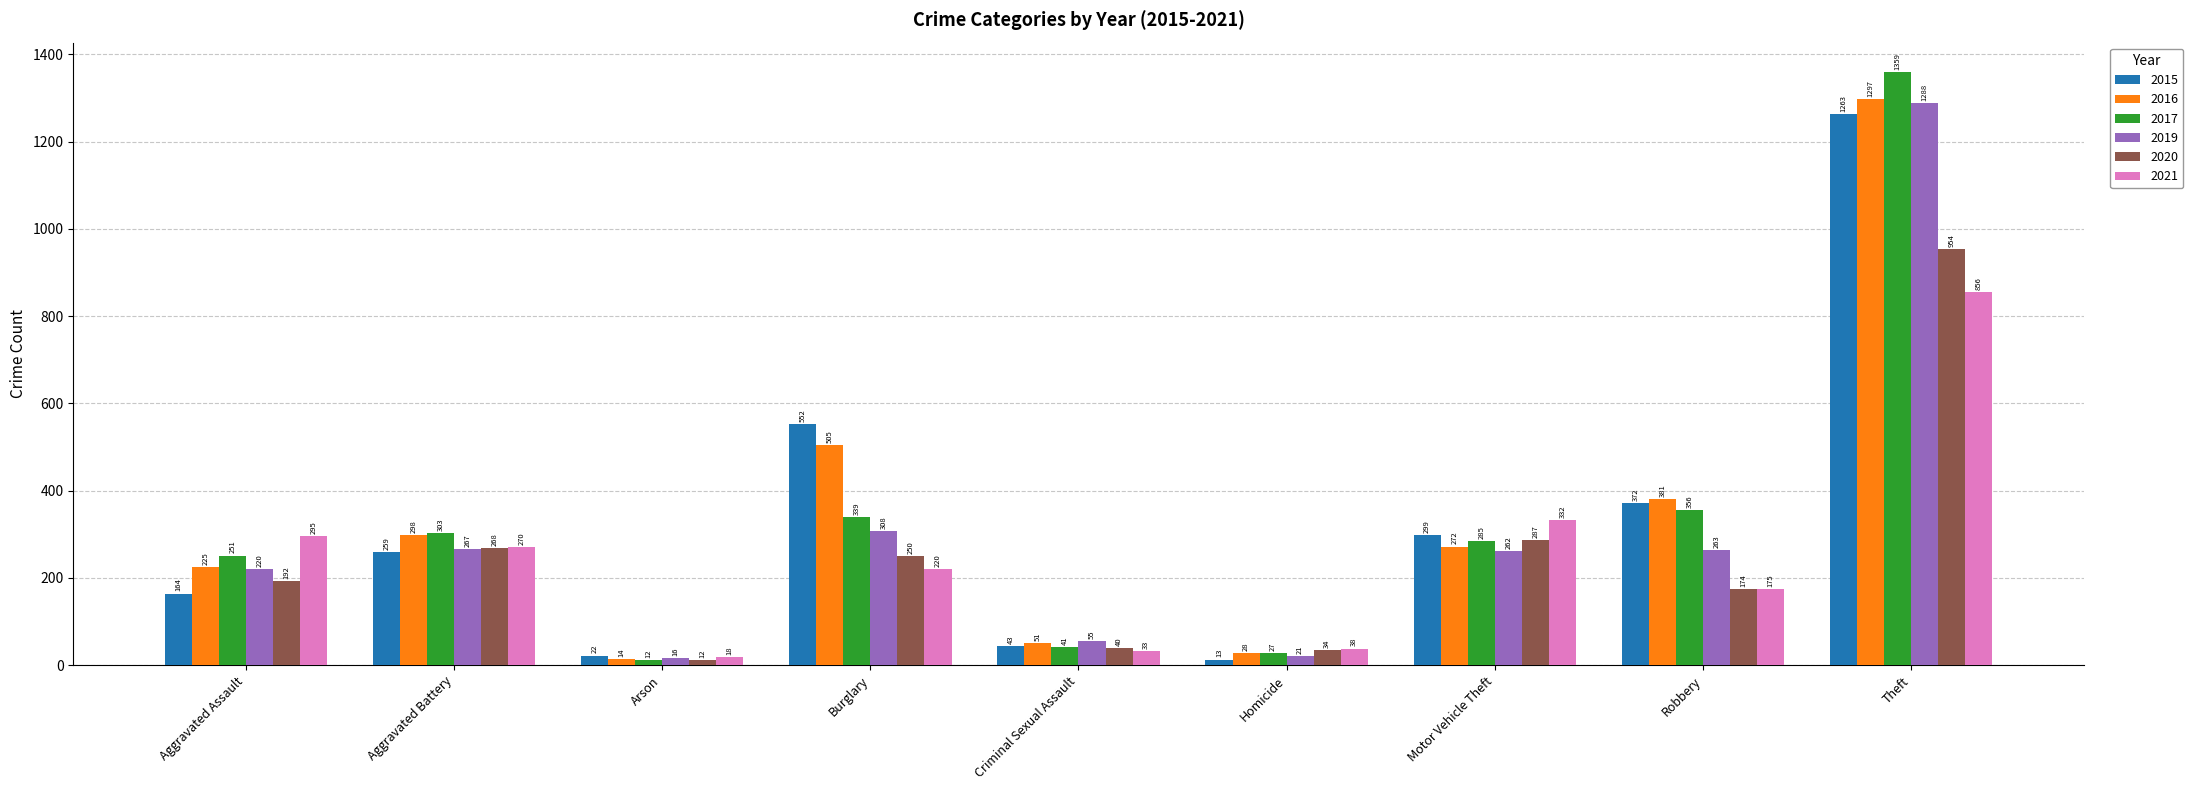

What value does the 2019 series have at Aggravated Battery, to the nearest 10?

270